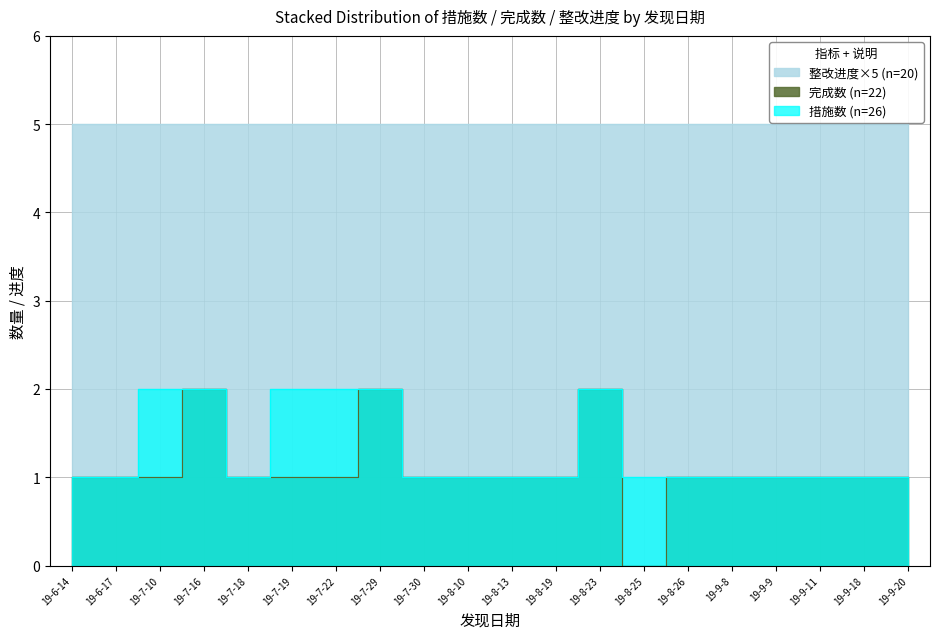

At how many categories does at least one series exceed 0?

20